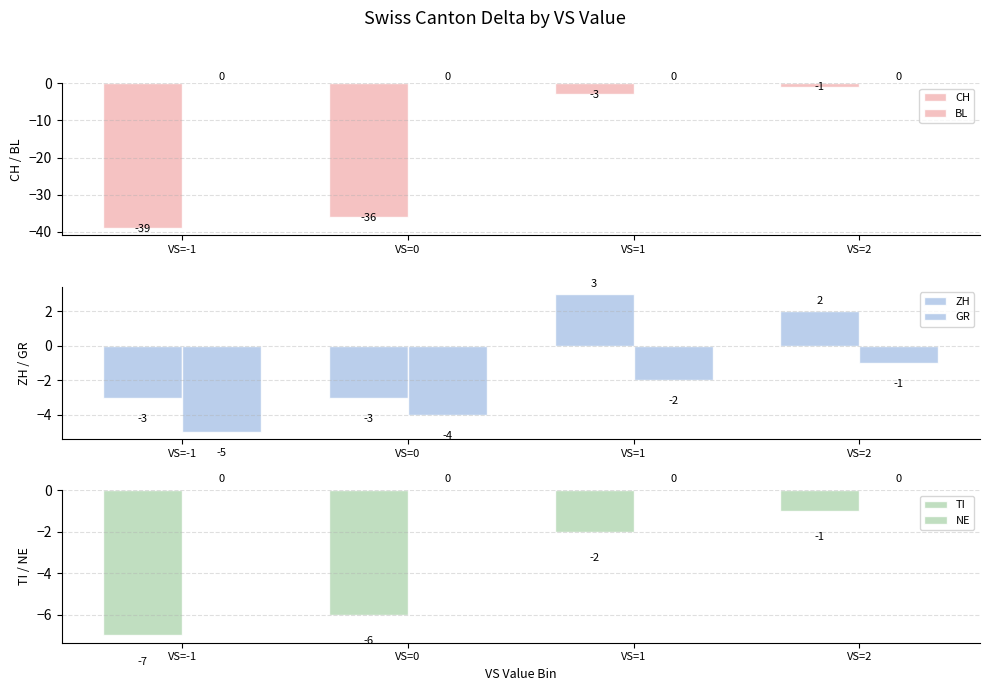

What is the minimum value for ZH?

-3